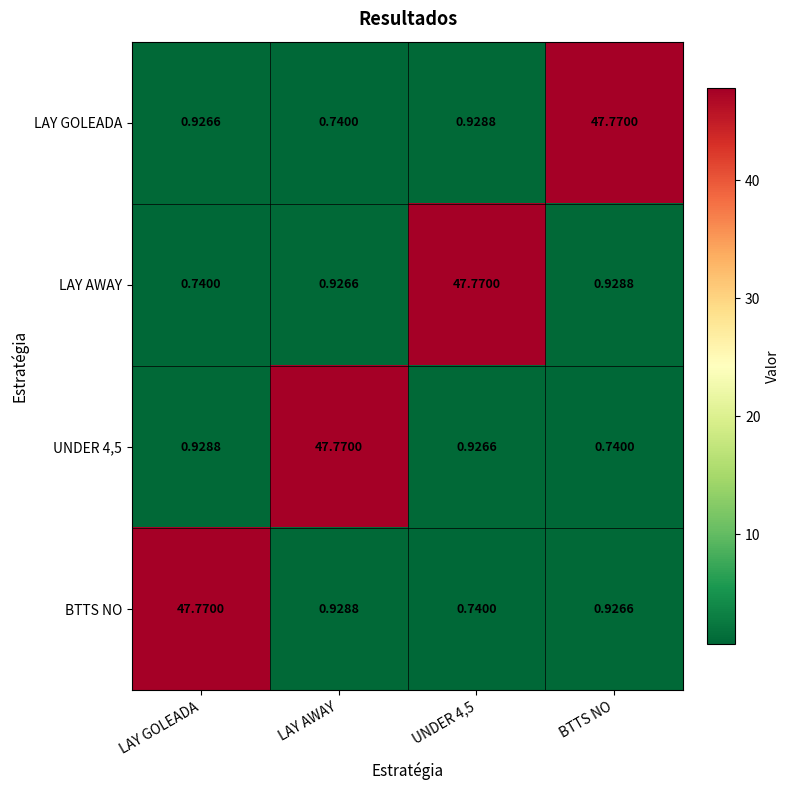

Is the value of LAY GOLEADA at LAY AWAY greater than the value of LAY AWAY at UNDER 4,5?

No